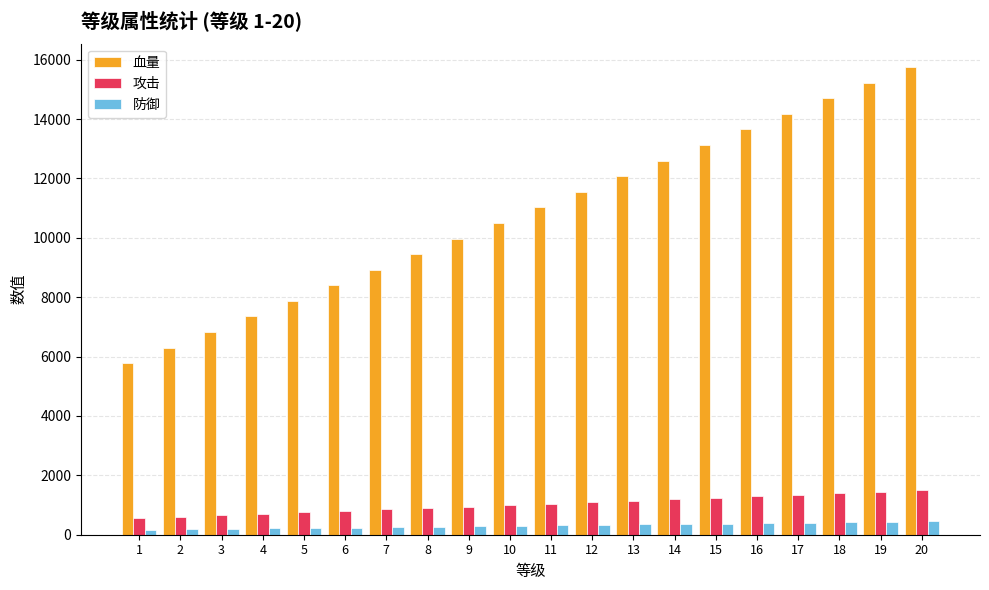

Is the value of 攻击 at 2 greater than the value of 防御 at 6?

Yes